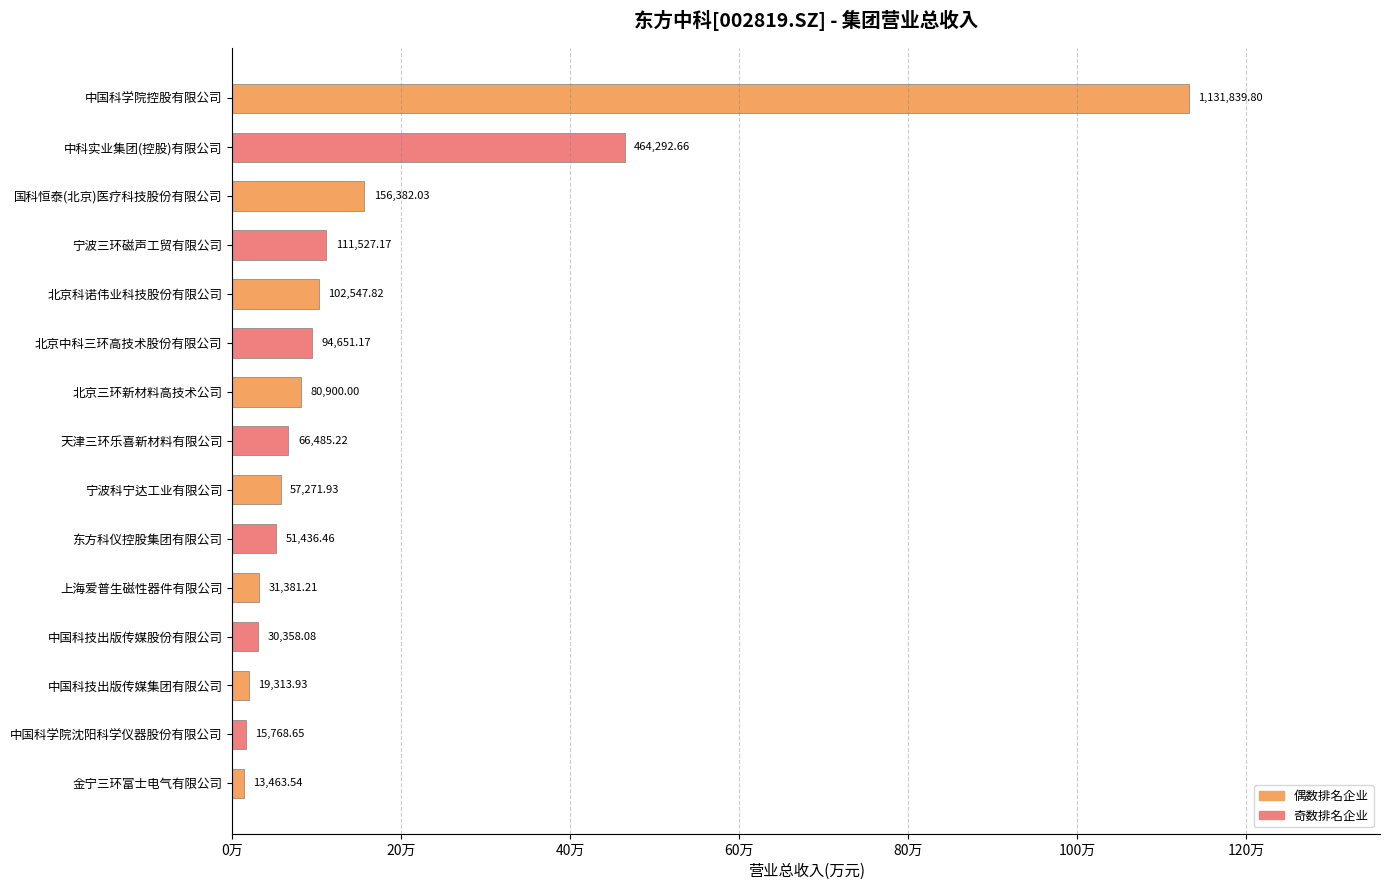

Are the bars horizontal?

Yes